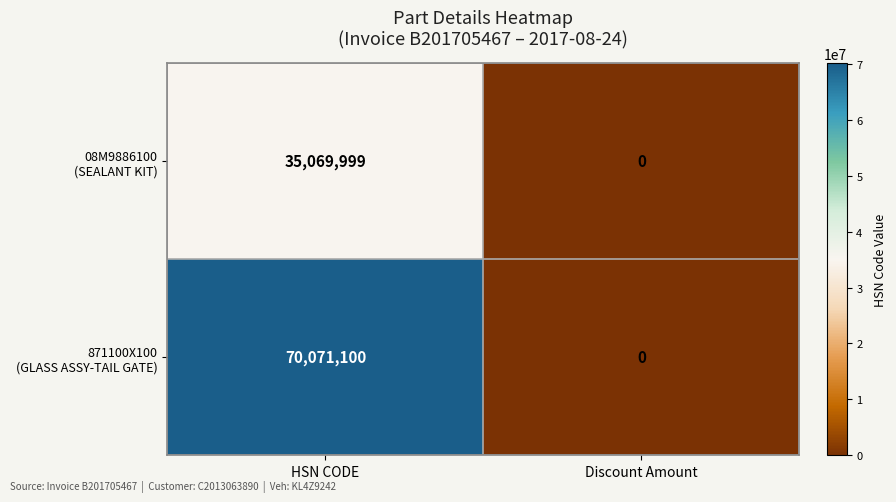

What is the spread (max minus min) of values at HSN CODE?

35001101